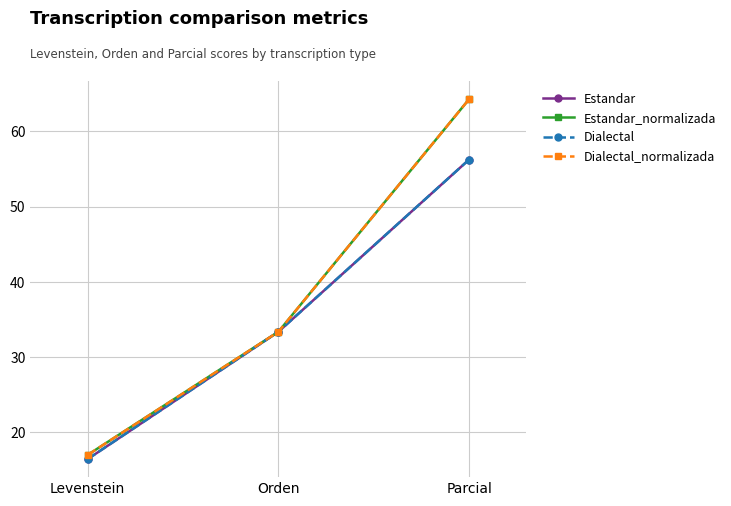

List the series in order of their peak value, lowest first.

Estandar, Dialectal, Estandar_normalizada, Dialectal_normalizada